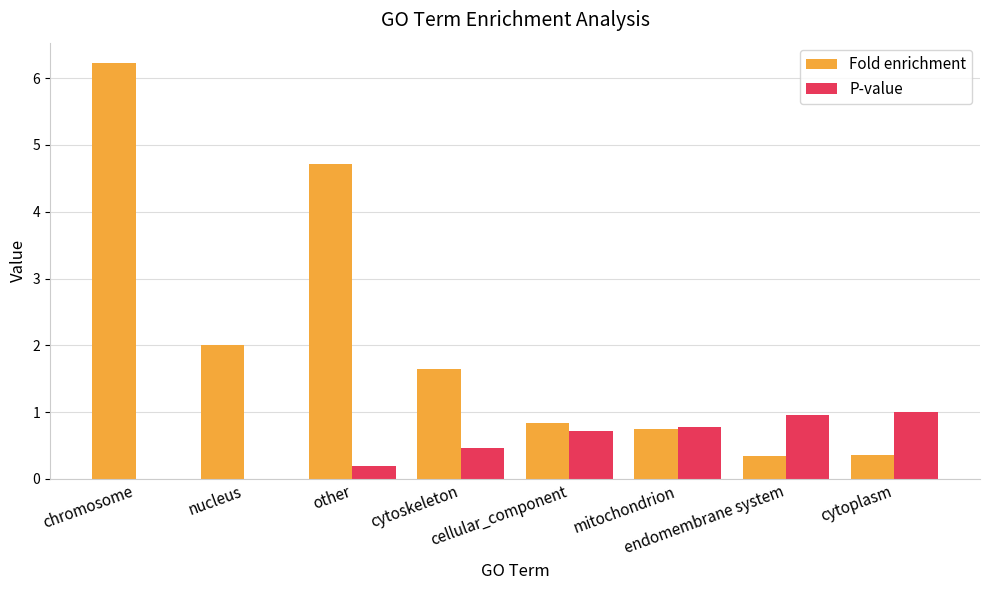

What is the sum of all Fold enrichment values?

16.9